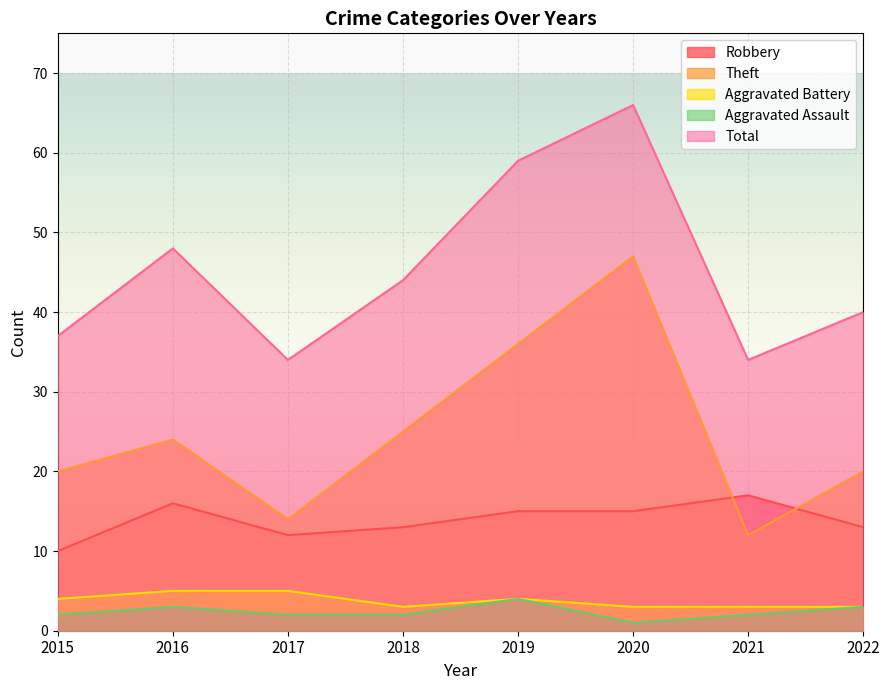

Reading left to right, list all the values displayed in this chart.

Robbery: 10	16	12	13	15	15	17	13
Theft: 20	24	14	25	36	47	12	20
Aggravated Battery: 4	5	5	3	4	3	3	3
Aggravated Assault: 2	3	2	2	4	1	2	3
Total: 37	48	34	44	59	66	34	40